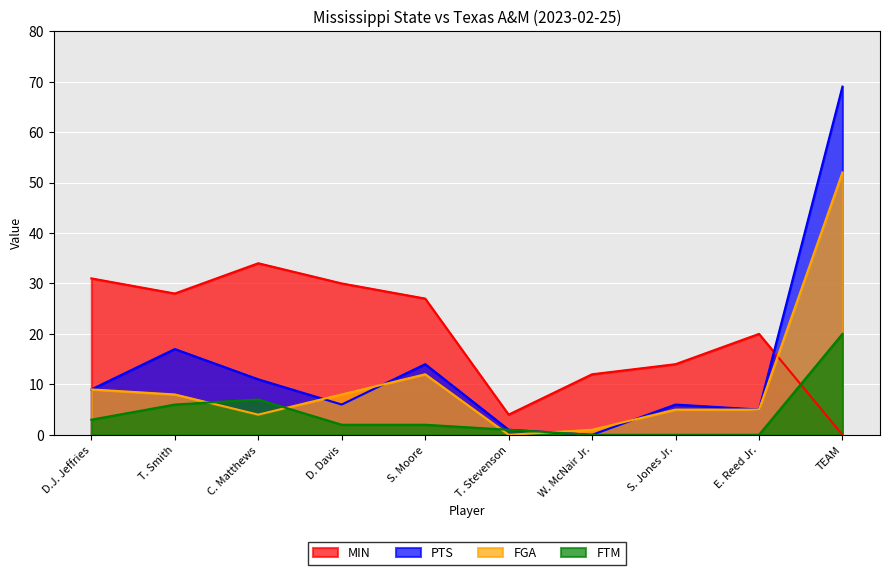

Reading right to left, what are all the values shown in this chart?

MIN: 0	20	14	12	4	27	30	34	28	31
PTS: 69	5	6	0	1	14	6	11	17	9
FGA: 52	5	5	1	0	12	8	4	8	9
FTM: 20	0	0	0	1	2	2	7	6	3